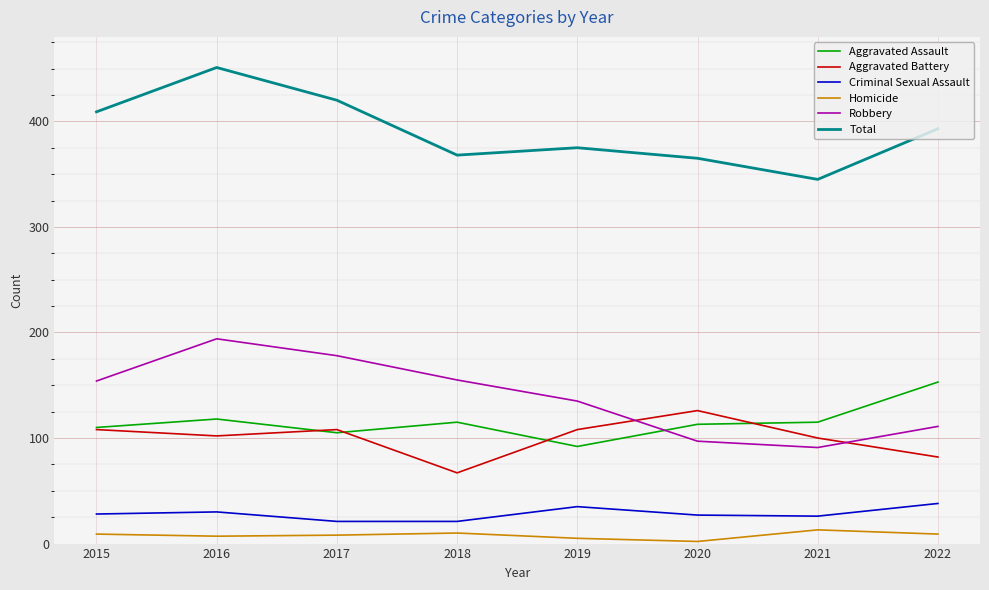

What is the difference between the maximum and second lowest values in the Aggravated Assault series?

48